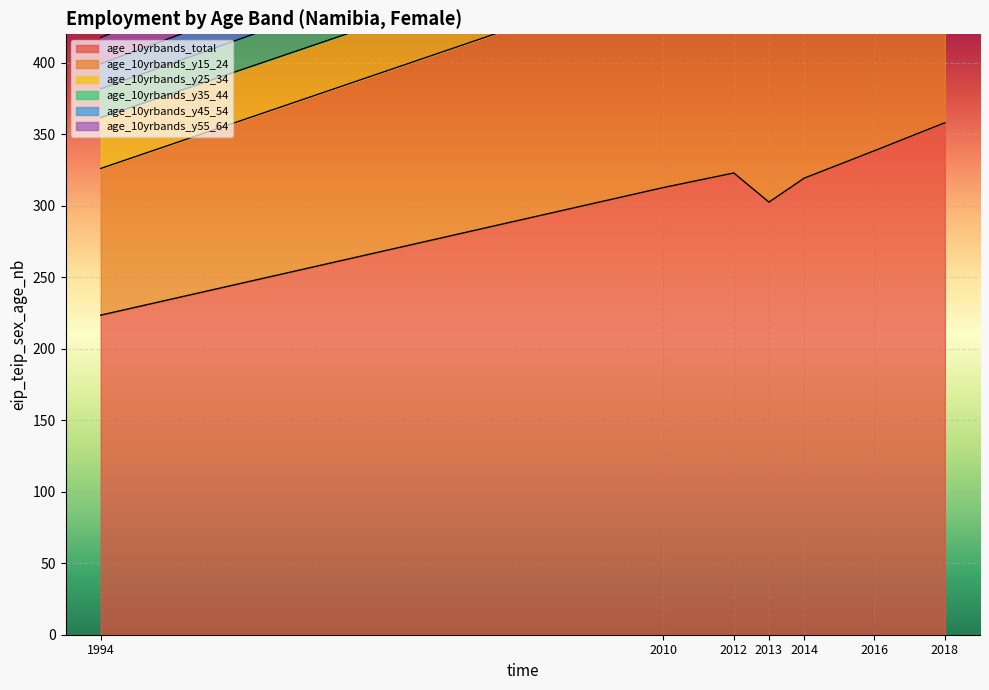

What are all the series names shown in the legend?

age_10yrbands_total, age_10yrbands_y15_24, age_10yrbands_y25_34, age_10yrbands_y35_44, age_10yrbands_y45_54, age_10yrbands_y55_64